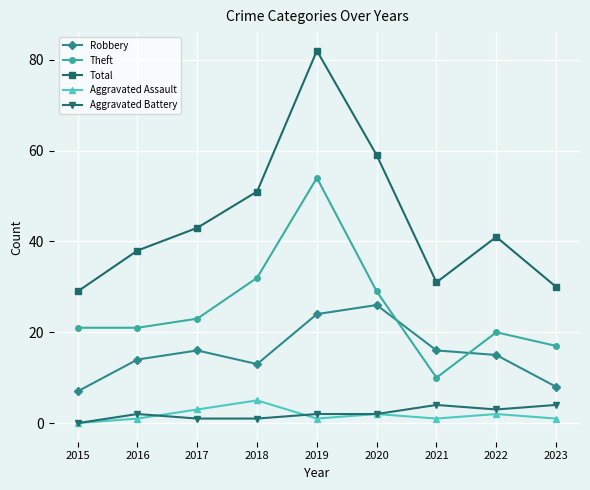

What are all the series names shown in the legend?

Robbery, Theft, Total, Aggravated Assault, Aggravated Battery